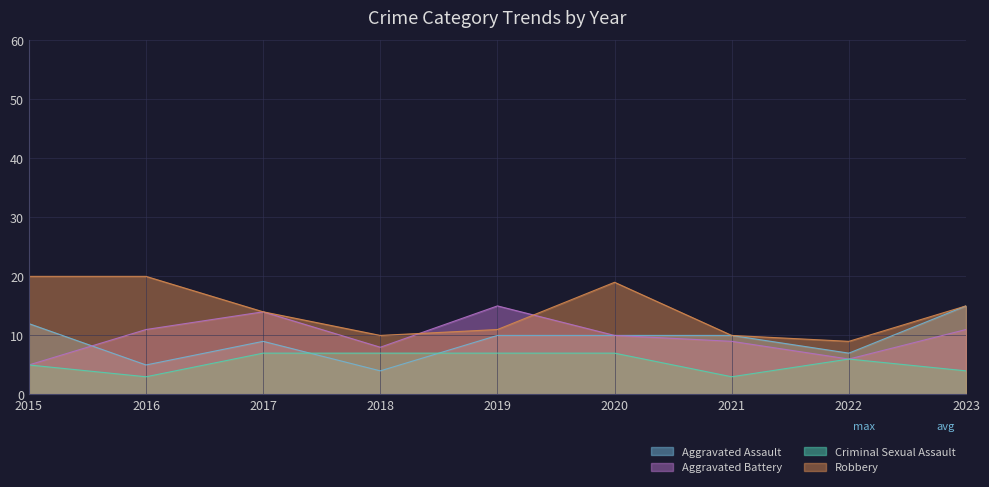

True or false: Criminal Sexual Assault and Robbery intersect in this chart.

False